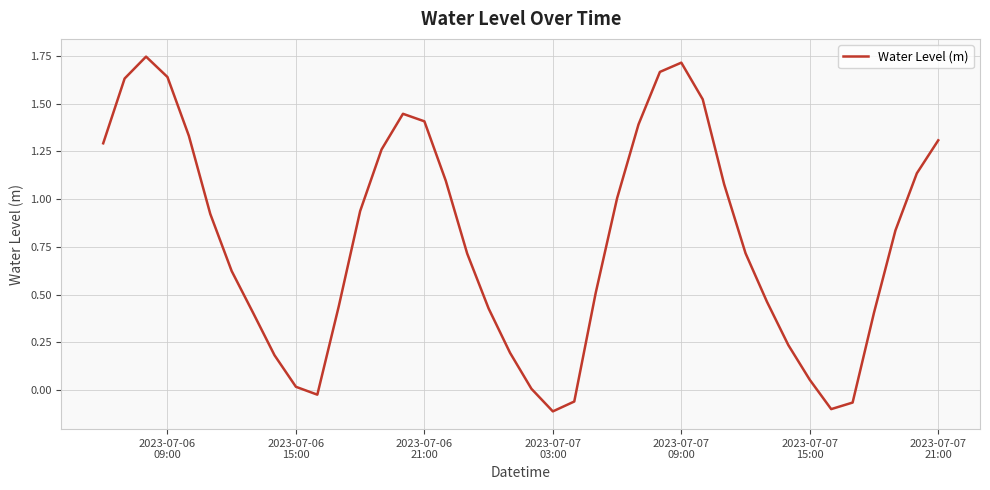

What is the difference between the maximum and minimum values?

1.9